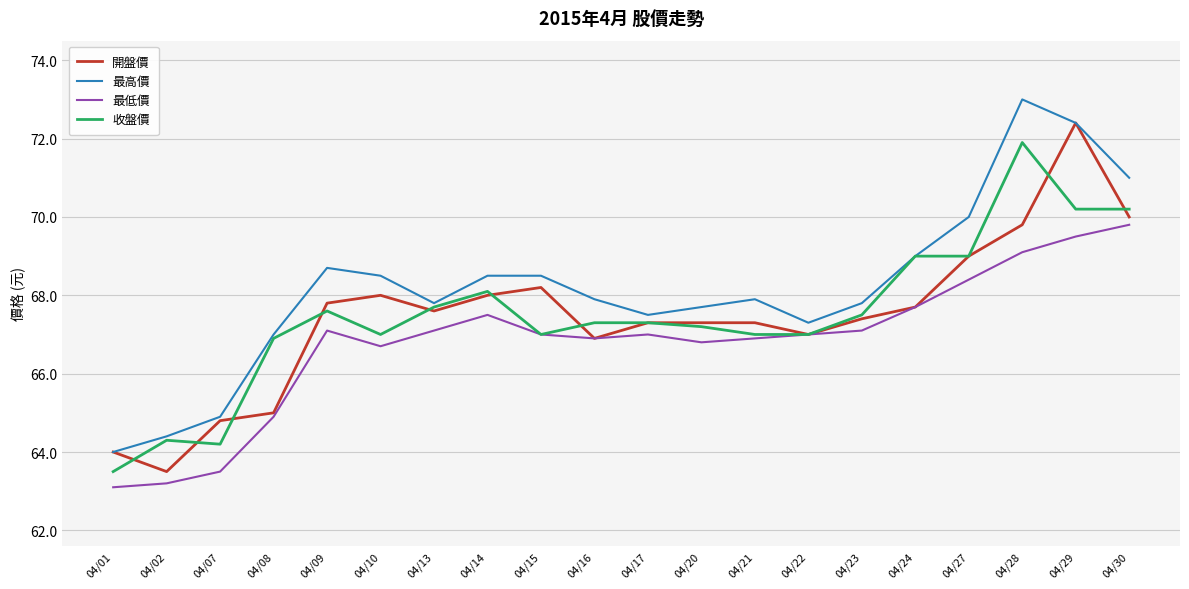

What is the average value of the 收盤價 series?

67.5